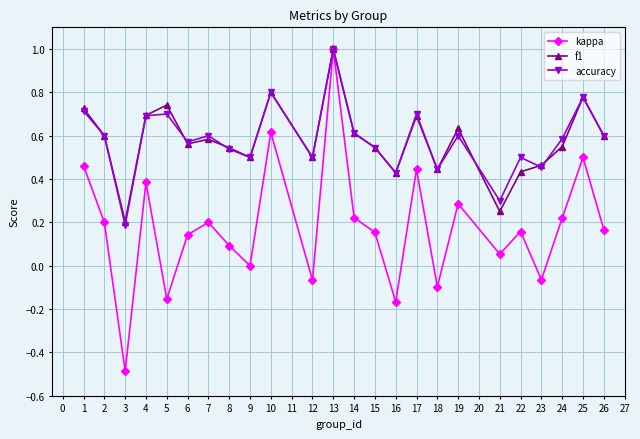

At which category is the sum across all series the highest?

13